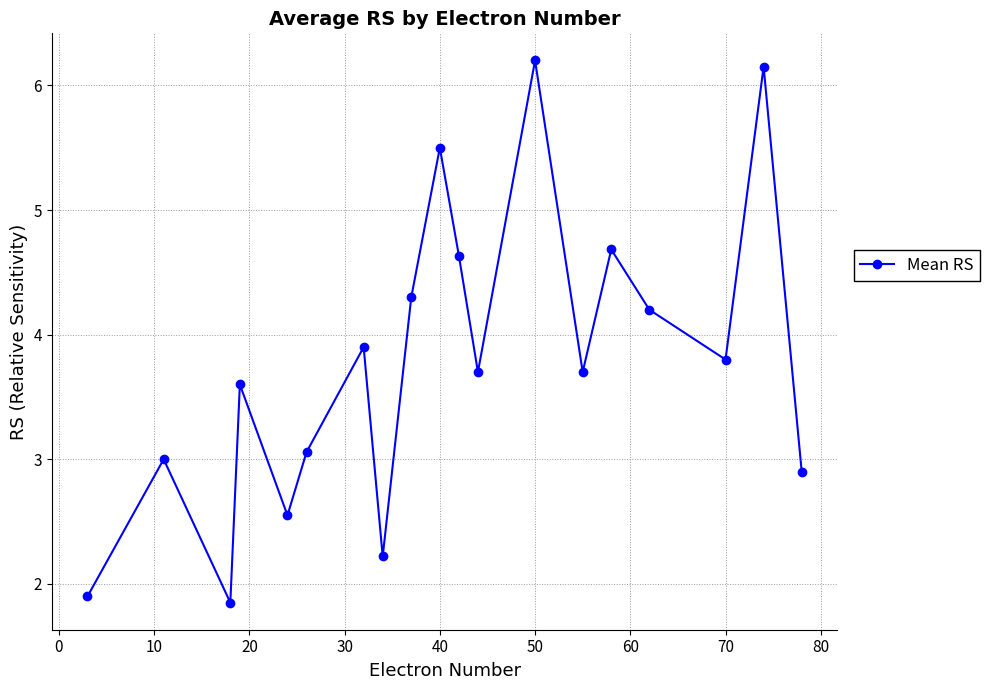

What is the difference between the maximum and second lowest values?

4.3